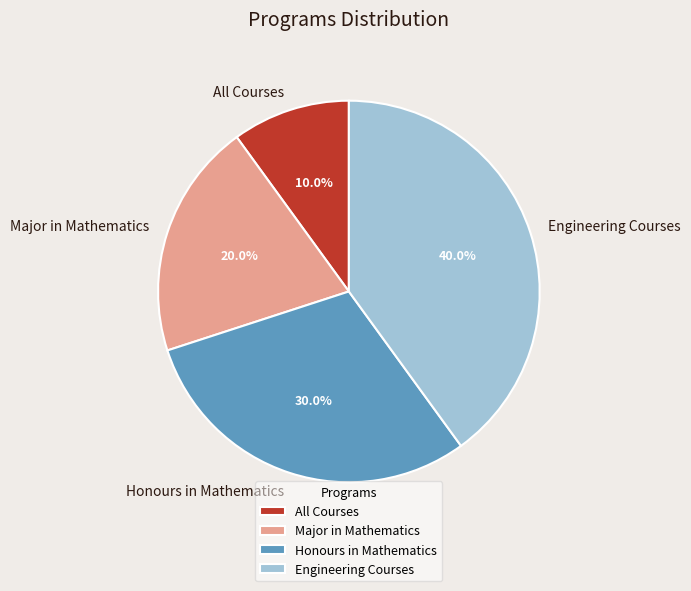

Is there any slice that represents more than half of the pie?

No